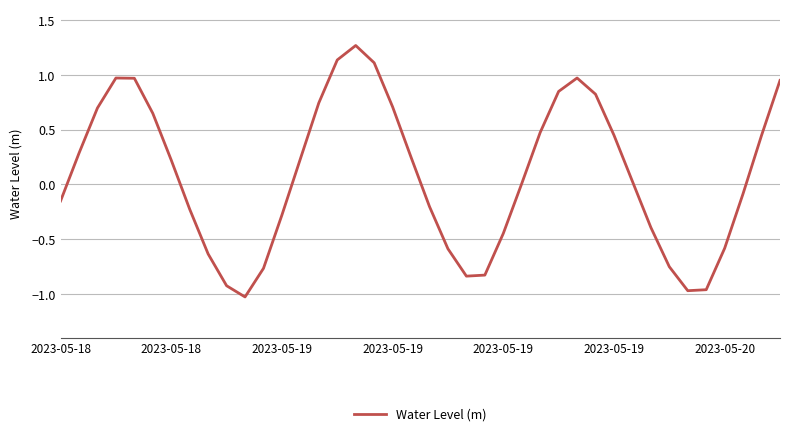

What is the difference between the maximum and minimum values?

2.3